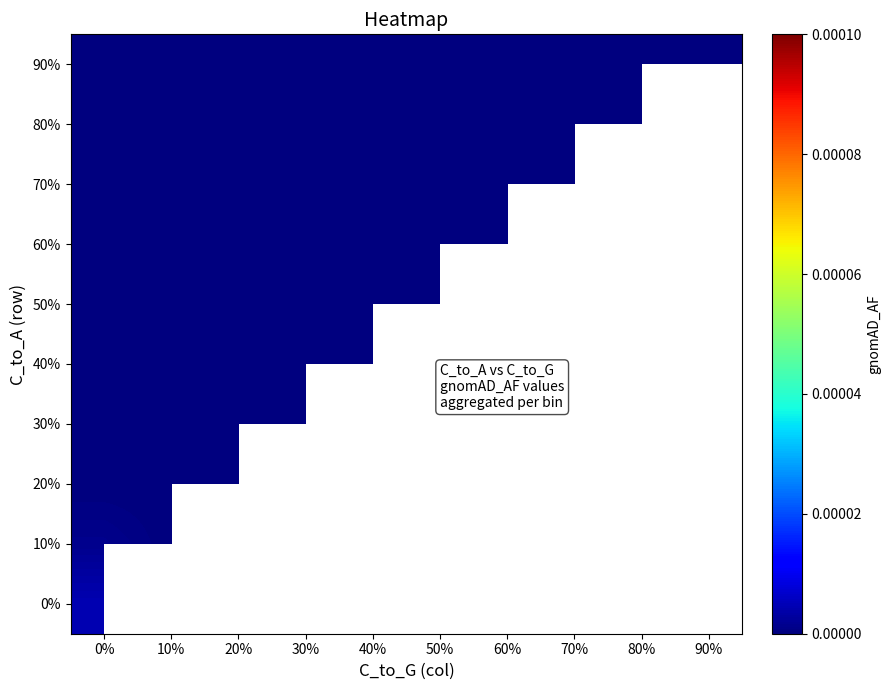

How many categories are shown in the chart?

10